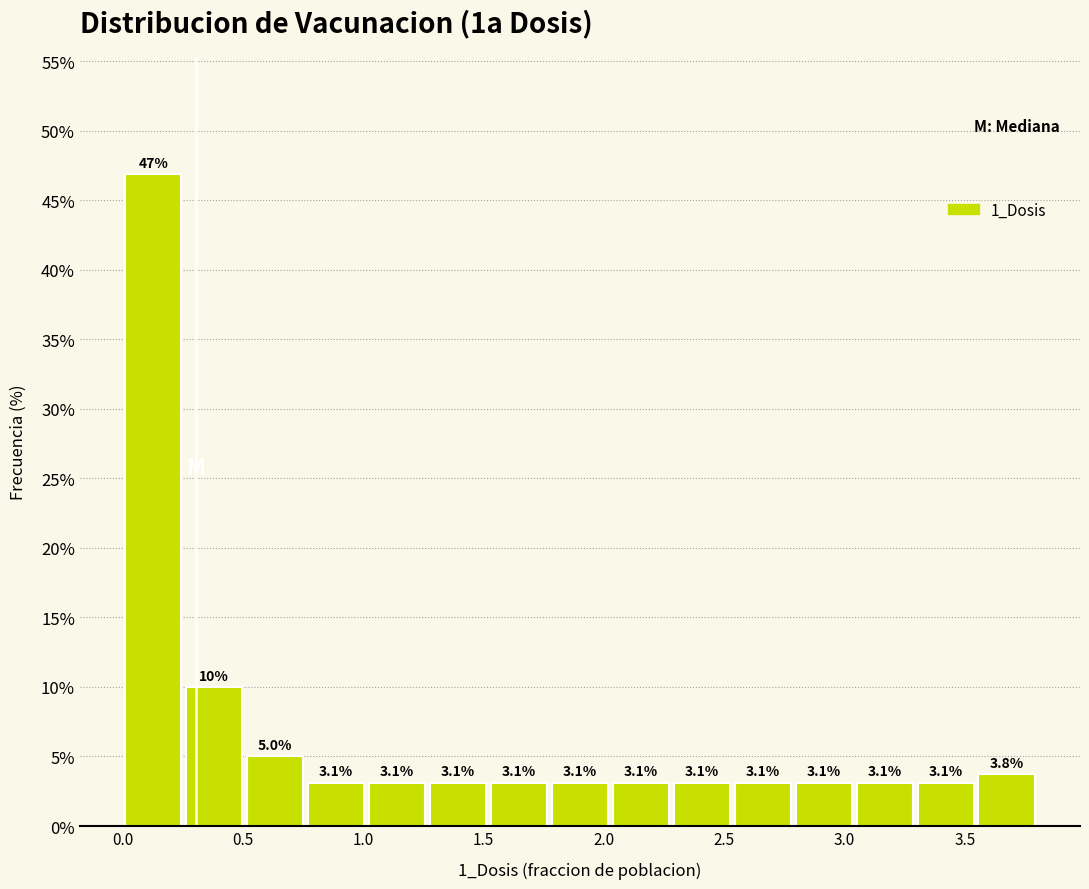

Reading left to right, list every bar in this chart as the range it spans on the x-axis followed by its height. The bar edges are not printed on the chart, so give them approximately, as read against the axis.

0.00 to 0.25: 46.9
0.25 to 0.50: 10.0
0.50 to 0.75: 5.0
0.75 to 1.00: 3.1
1.00 to 1.25: 3.1
1.25 to 1.50: 3.1
1.50 to 1.75: 3.1
1.75 to 2.05: 3.1
2.05 to 2.30: 3.1
2.30 to 2.55: 3.1
2.55 to 2.80: 3.1
2.80 to 3.05: 3.1
3.05 to 3.30: 3.1
3.30 to 3.55: 3.1
3.55 to 3.80: 3.8